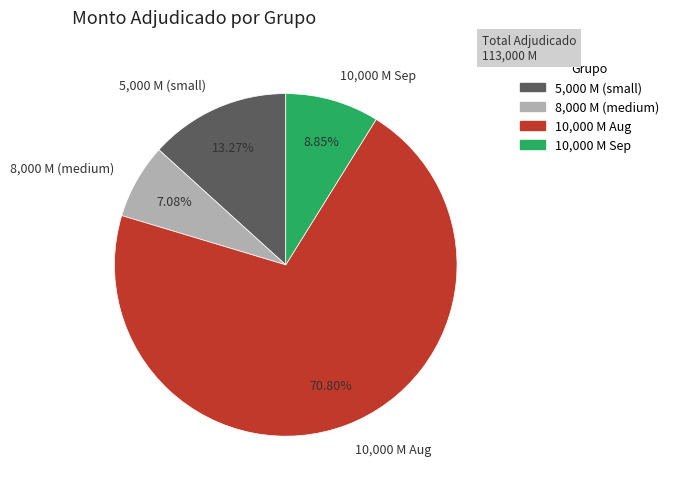

Combined, do 5,000 M (small) and 8,000 M (medium) account for over 50%?

No